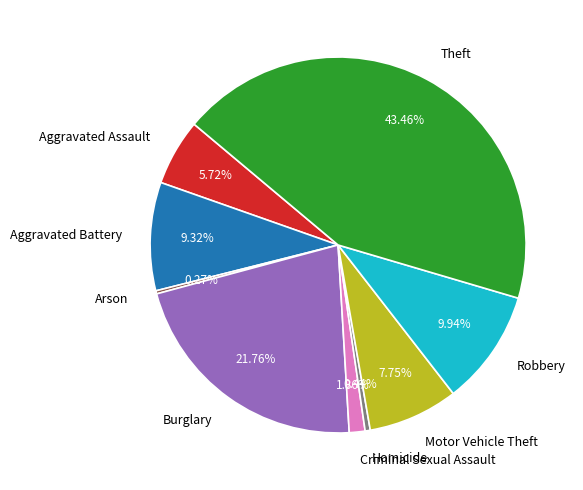

Combined, do Motor Vehicle Theft and Criminal Sexual Assault account for over 50%?

No